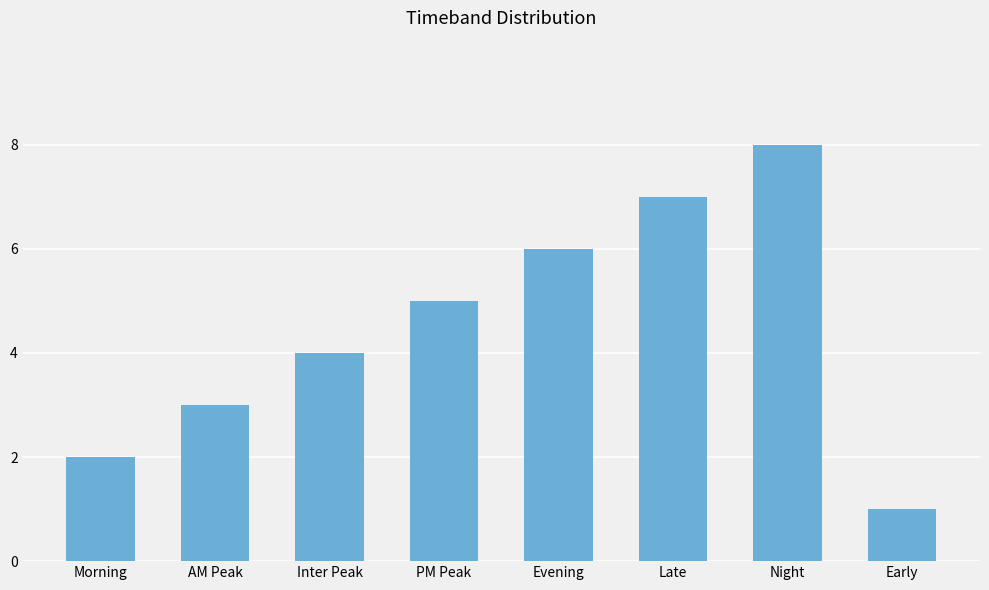

List the labels in order of value, largest first.

Night, Late, Evening, PM Peak, Inter Peak, AM Peak, Morning, Early